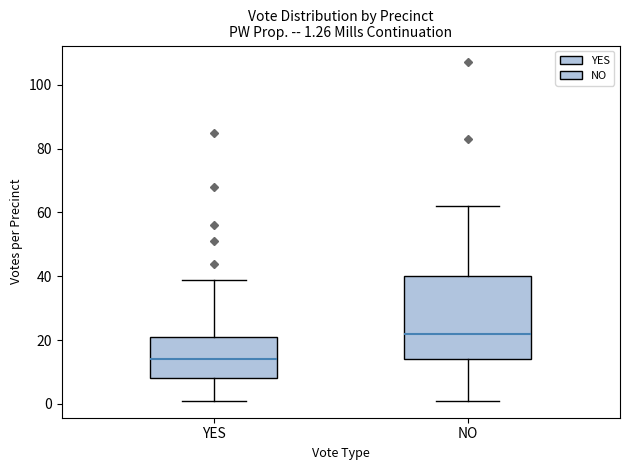

Which box's median line is the highest?

NO